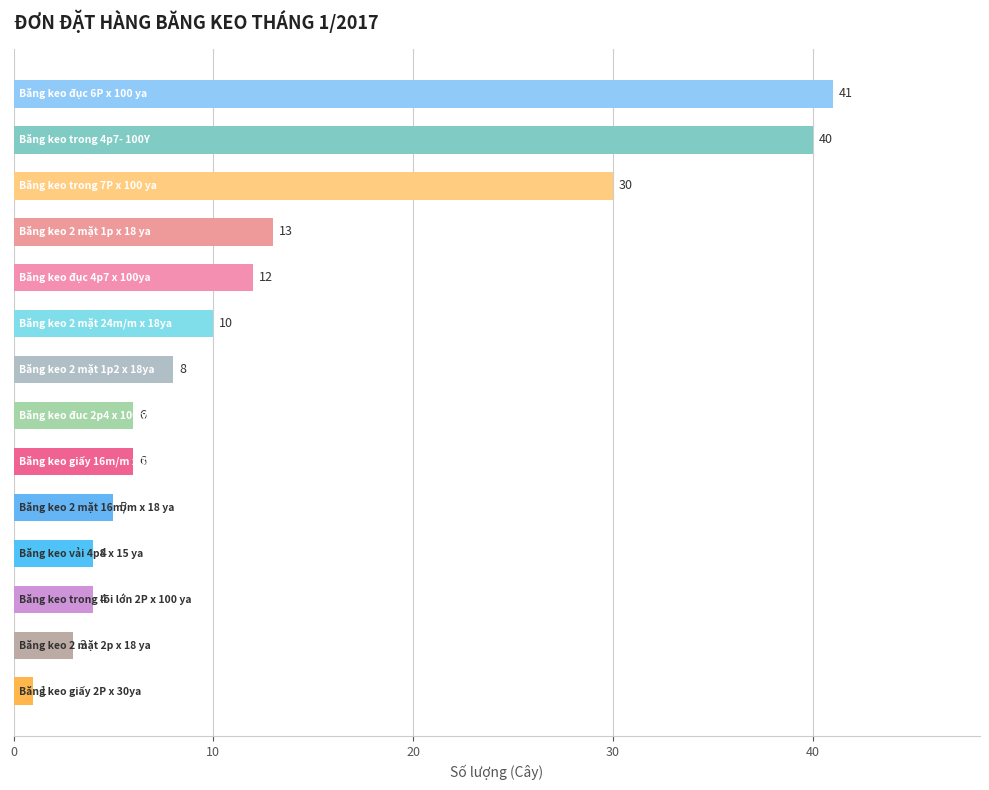

What is the value of the 6th bar from the top?

10